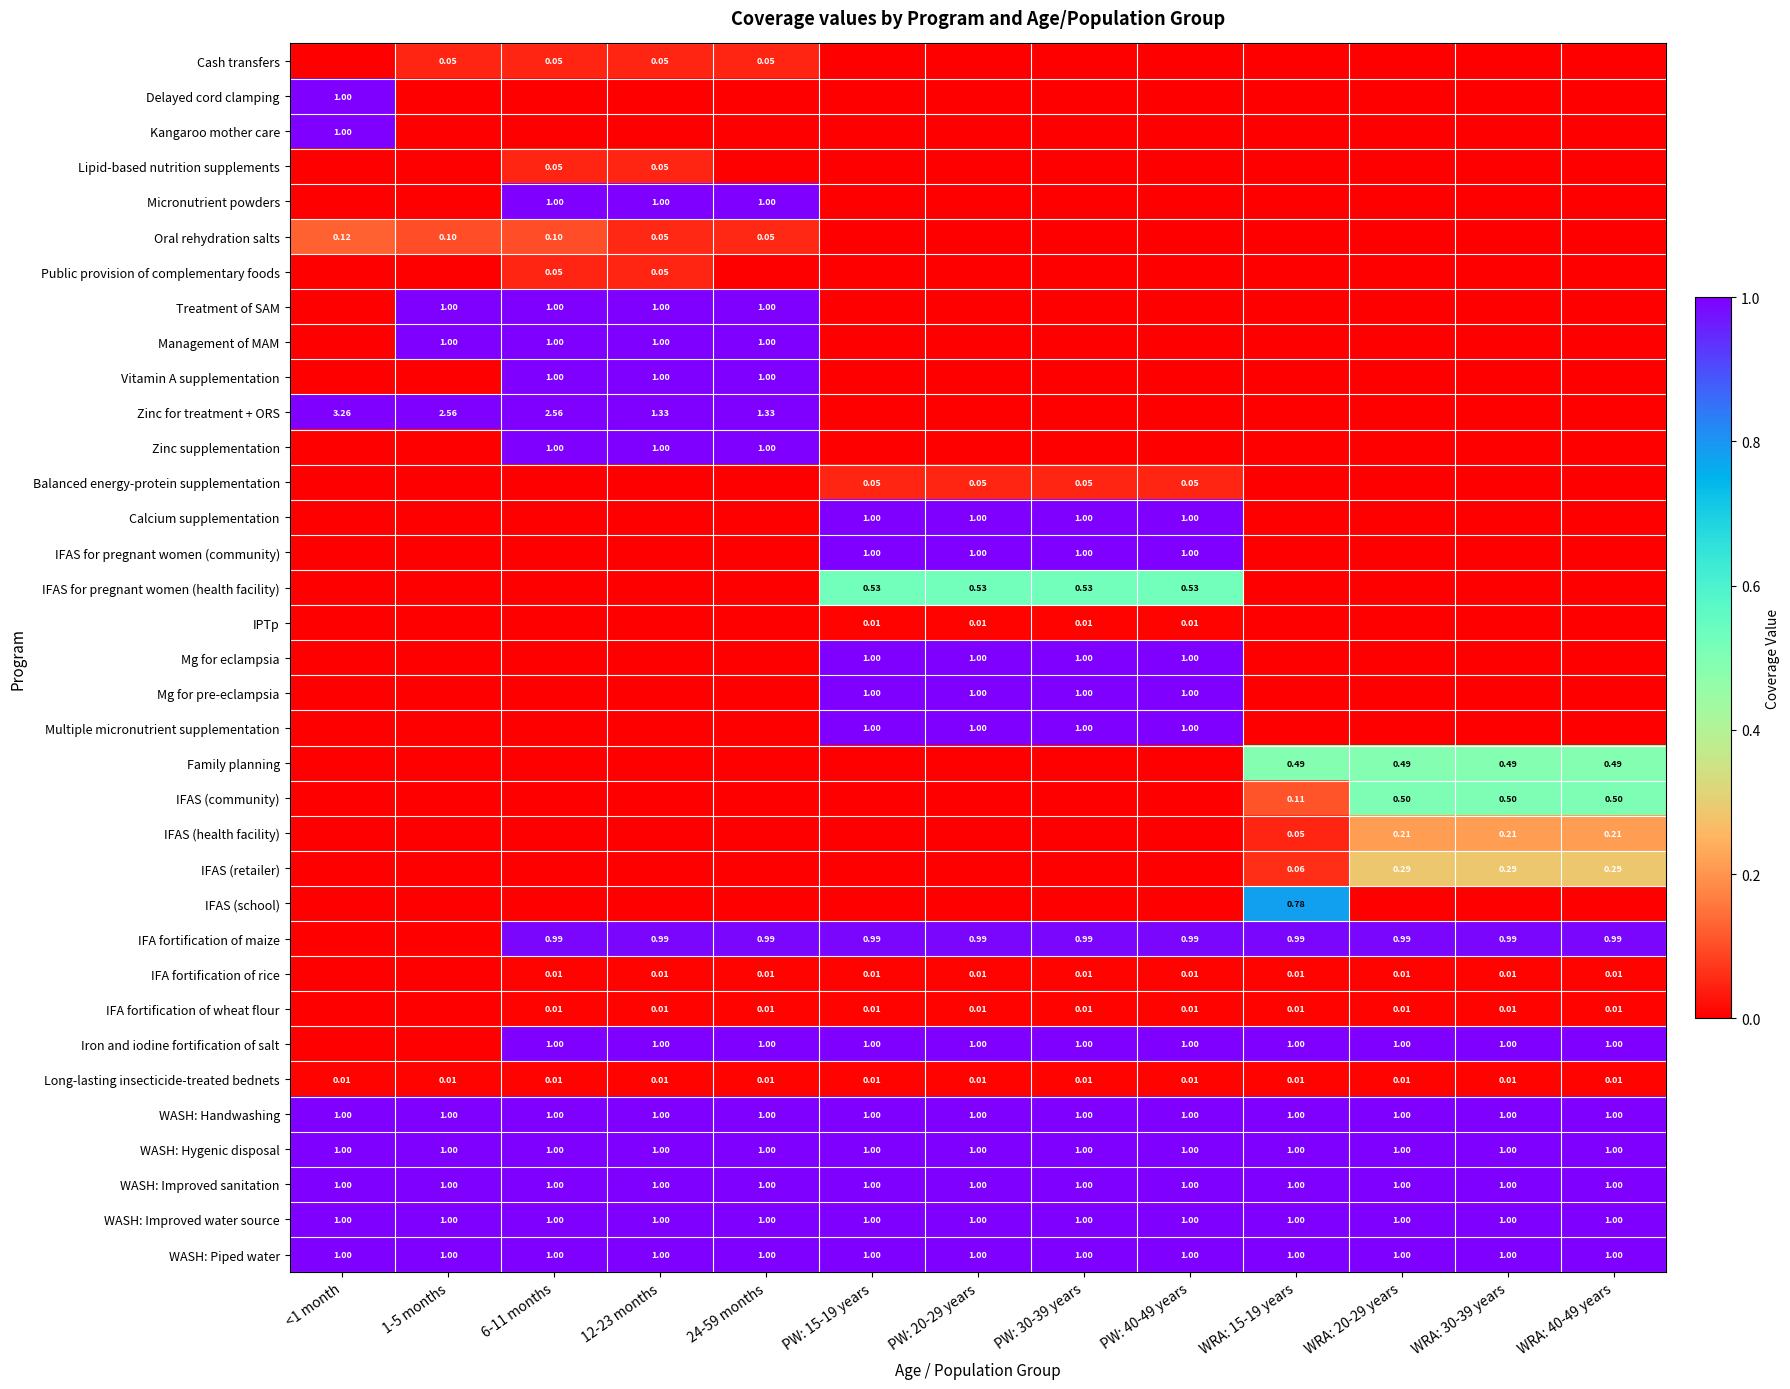

At which category is the sum across all series the highest?

6-11 months